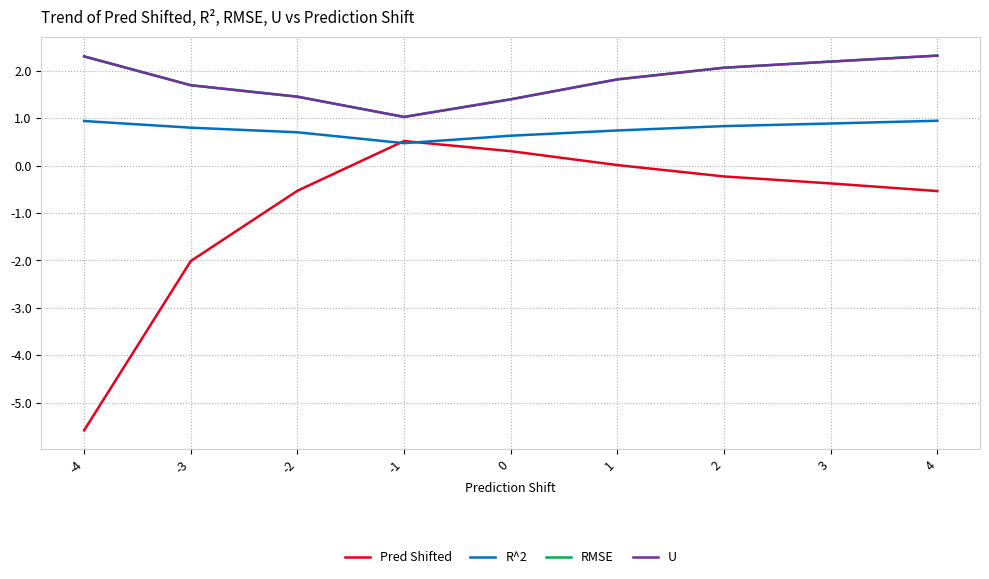

True or false: U and Pred Shifted intersect in this chart.

False